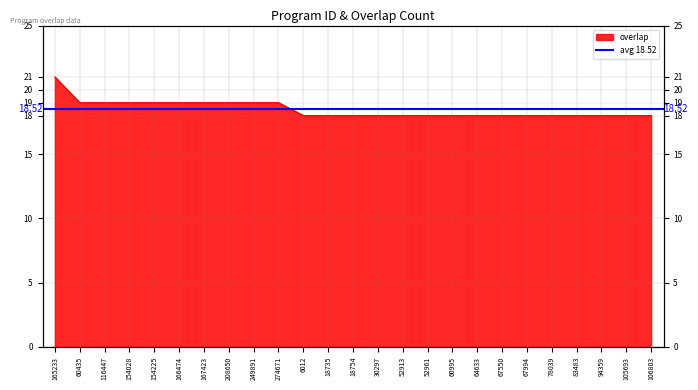

Count the values in the range 18 to 19.

24